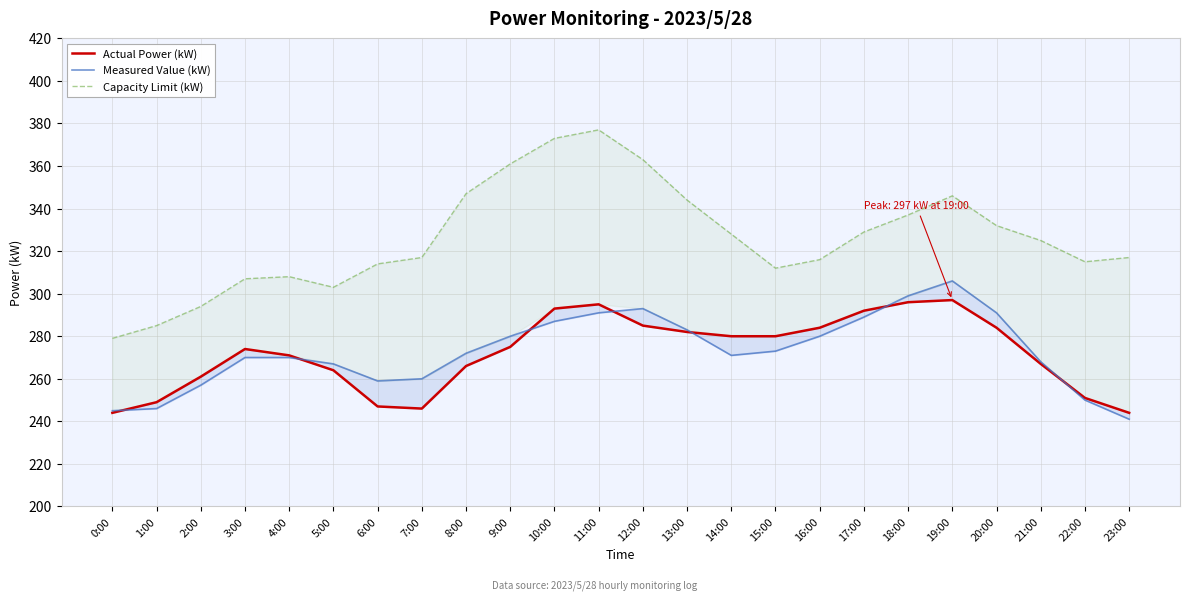

True or false: Actual Power (kW) has more than 2 interior local peaks.

True